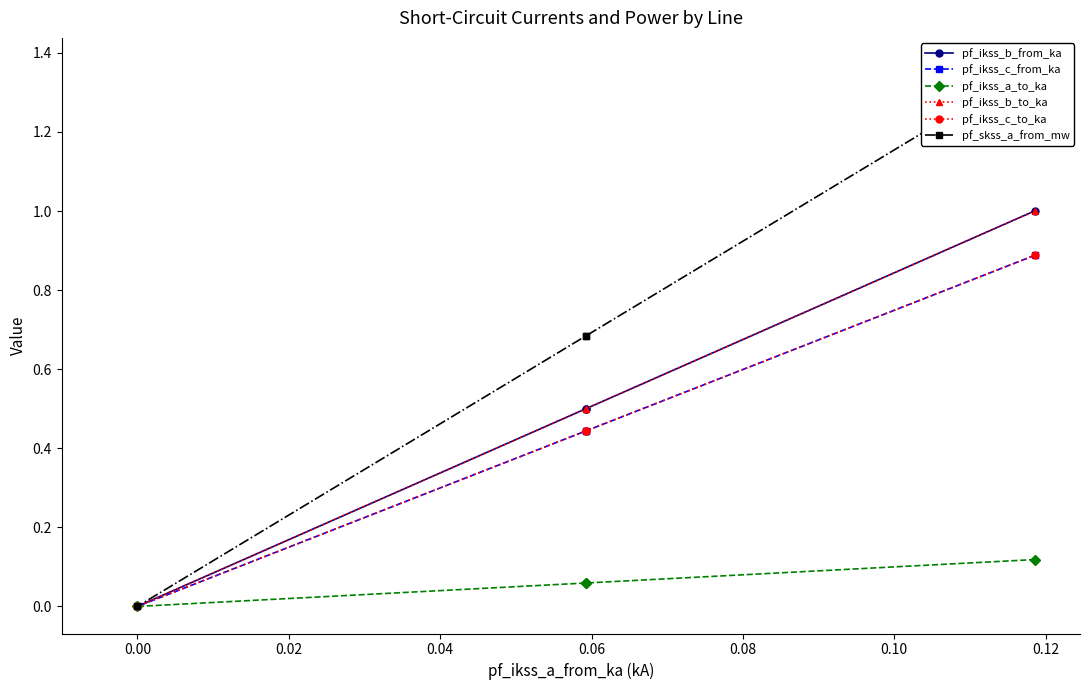

The value of pf_ikss_c_from_ka at 0.02 is 0.3. True or false?

False